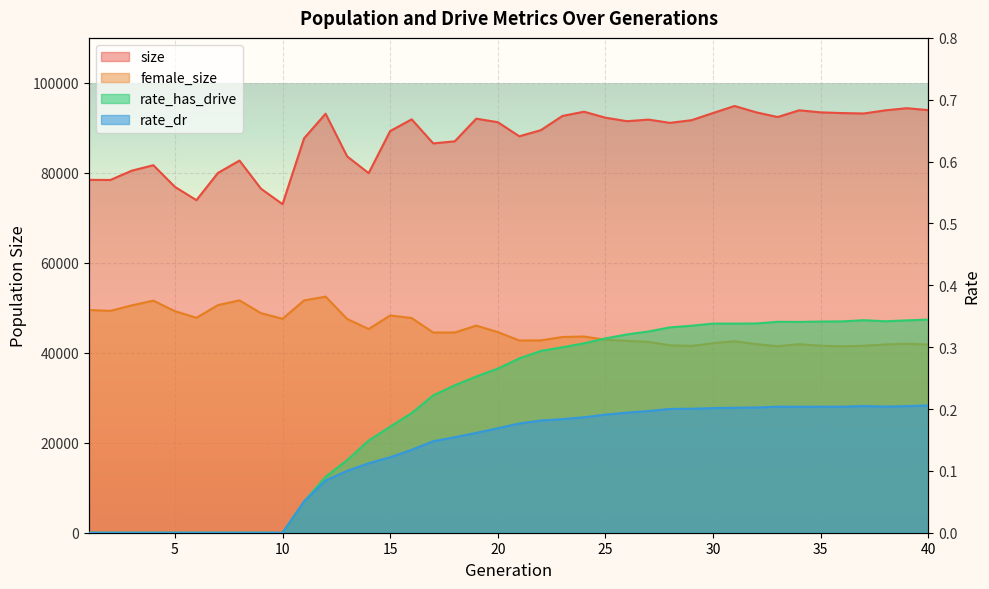

What is the sum of the rate_has_drive values at 34 and 15?

0.5